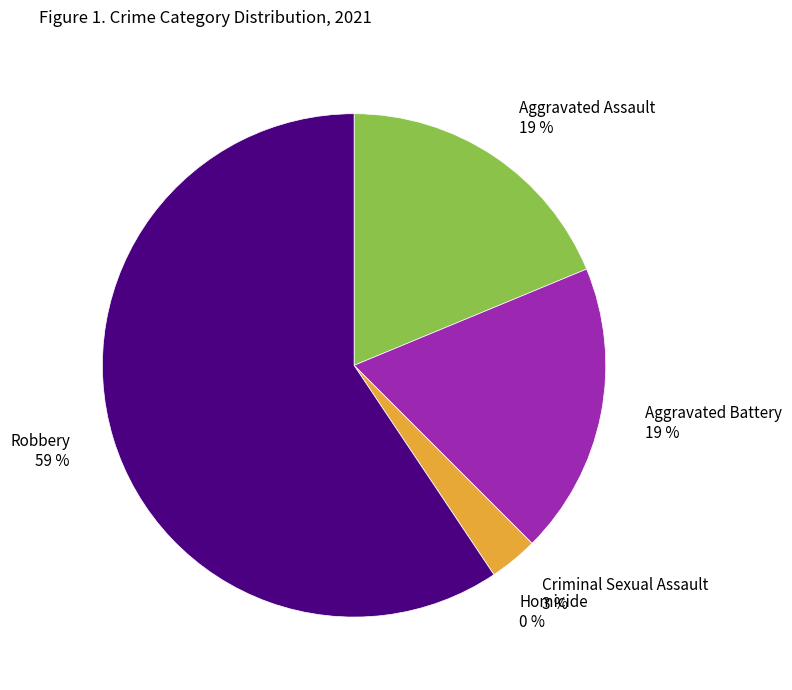

What is the largest slice in the pie chart?

Robbery